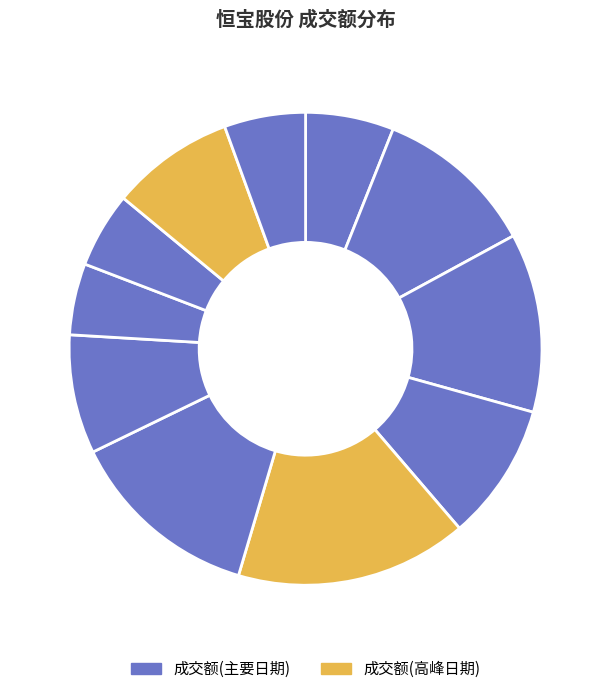

Is there a majority slice in this chart?

No